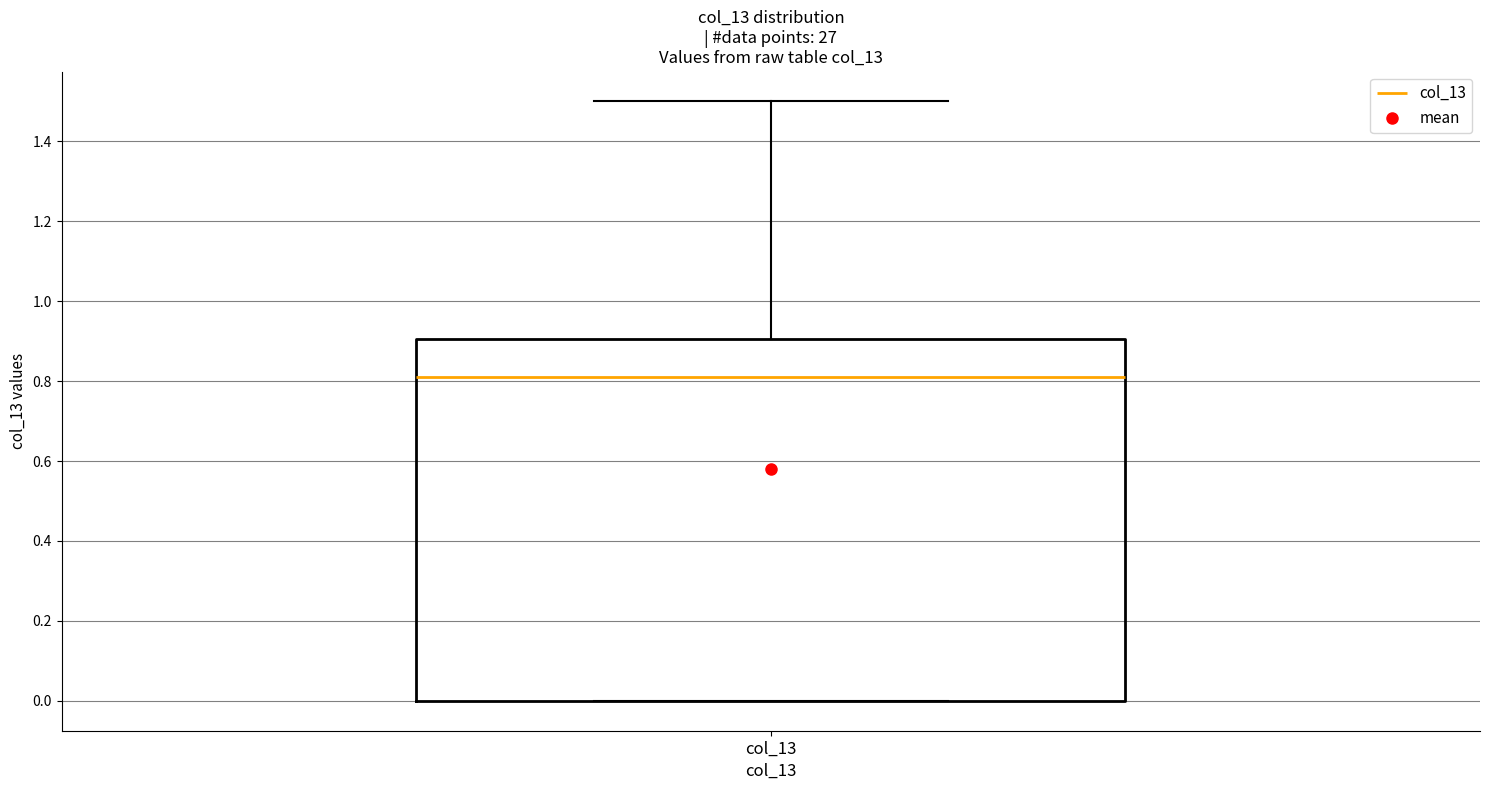

Transcribe this box plot: give where the median line is, the range the box spans, and where the two whiskers end, as read against the y-axis. The values are not printed on the chart, so give them approximately, as read against the axis.

median 0.82, box 0.00 to 0.90, whiskers 0.00 to 1.50